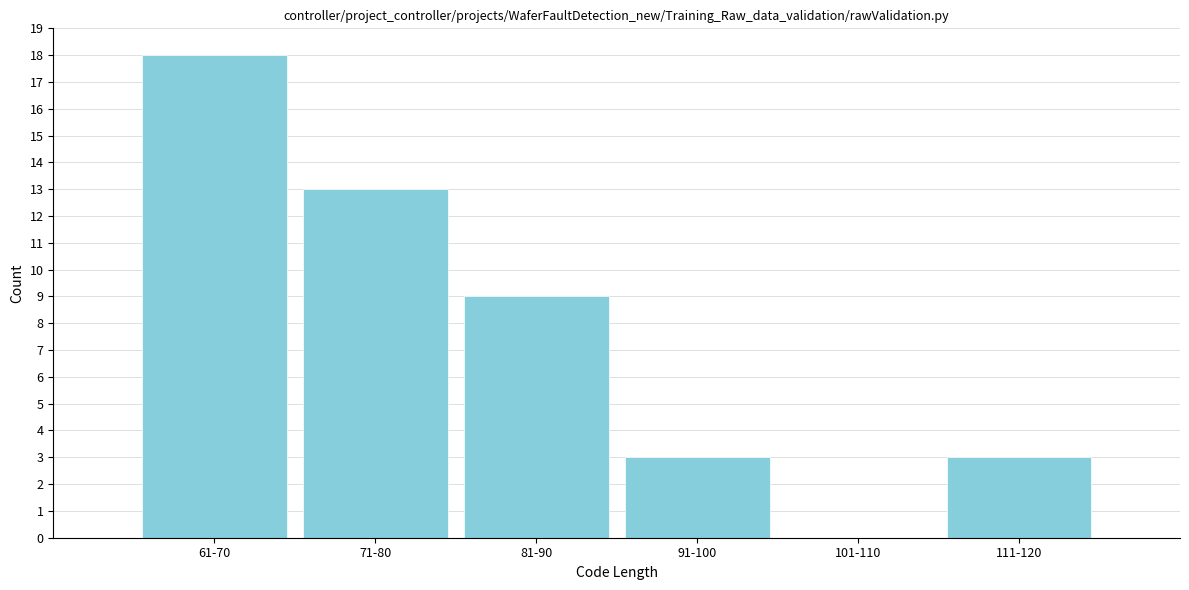

Reading left to right, what are all the values shown in this chart?

61-70=18	71-80=13	81-90=9	91-100=3	101-110=0	111-120=3